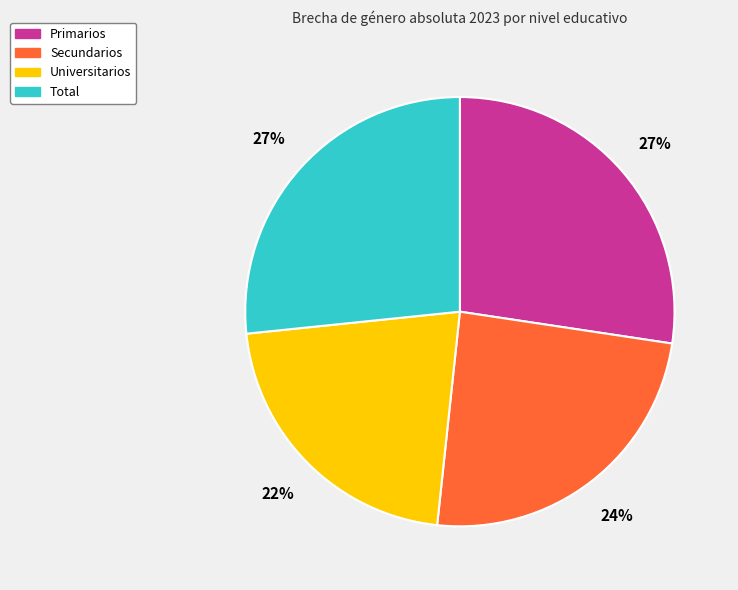

Count the number of slices in the pie.

4